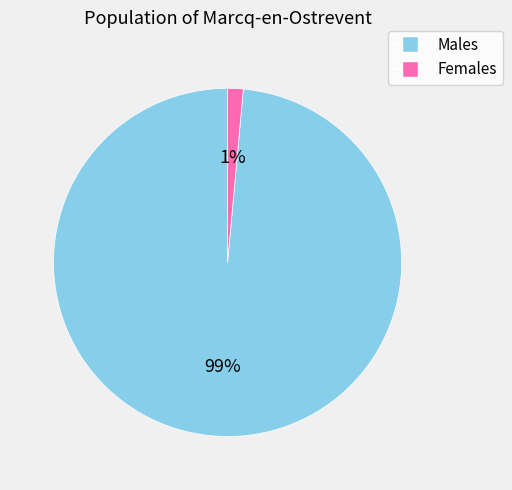

How many segments does this pie chart have?

2